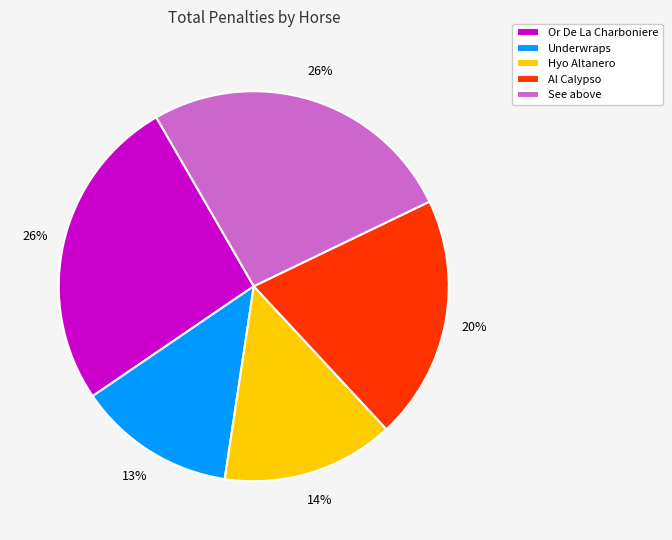

Is the sum of Al Calypso and Underwraps greater than half?

No